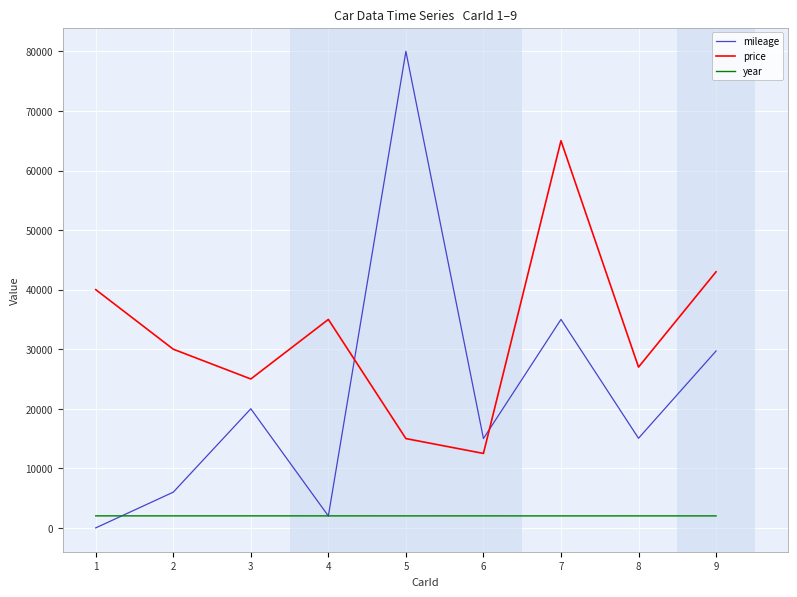

At 2, list the series in order from smallest to largest.

year, mileage, price